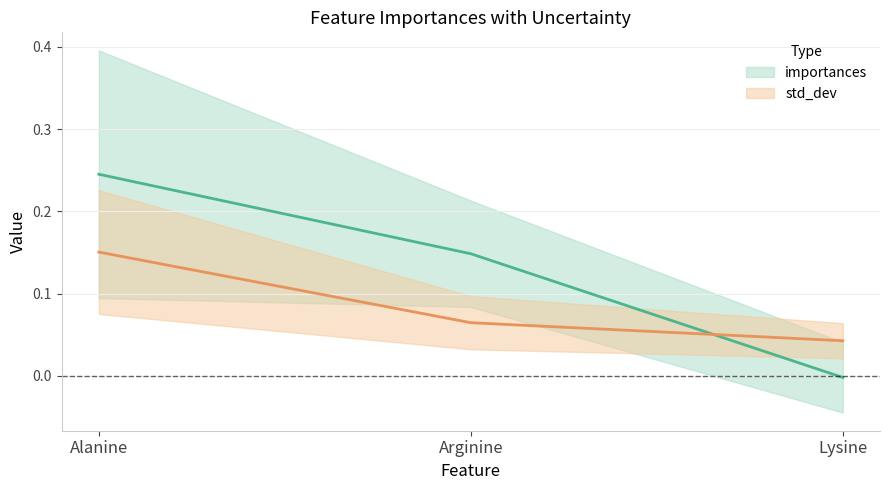

Rank the series by their maximum value, from lowest to highest.

std_dev, importances